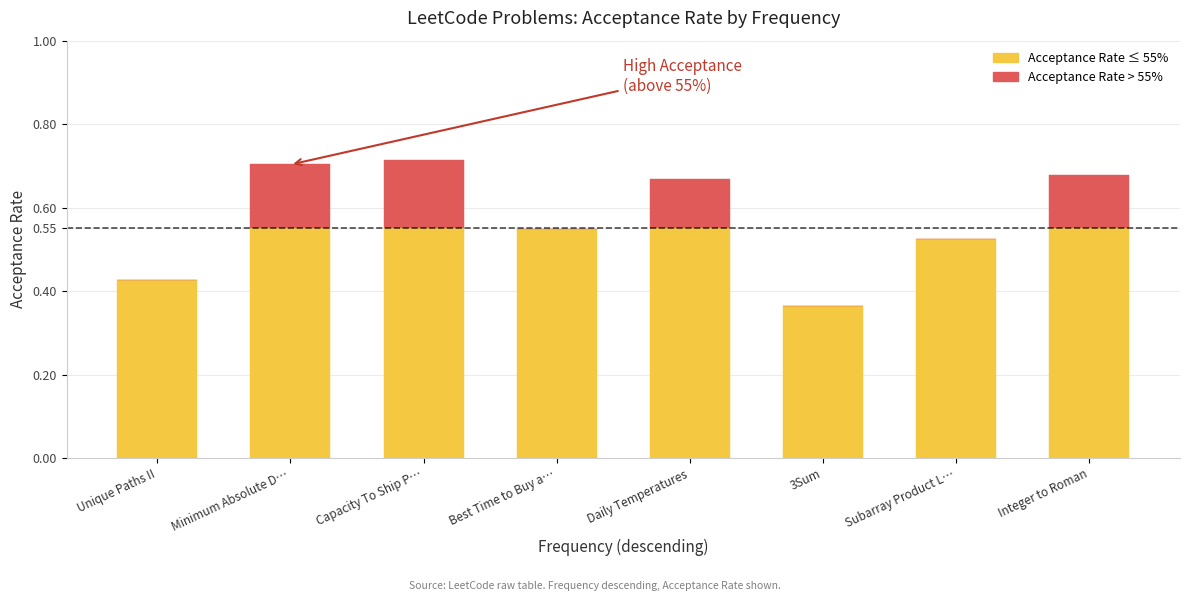

Are the bars grouped side by side (vs. stacked)?

No